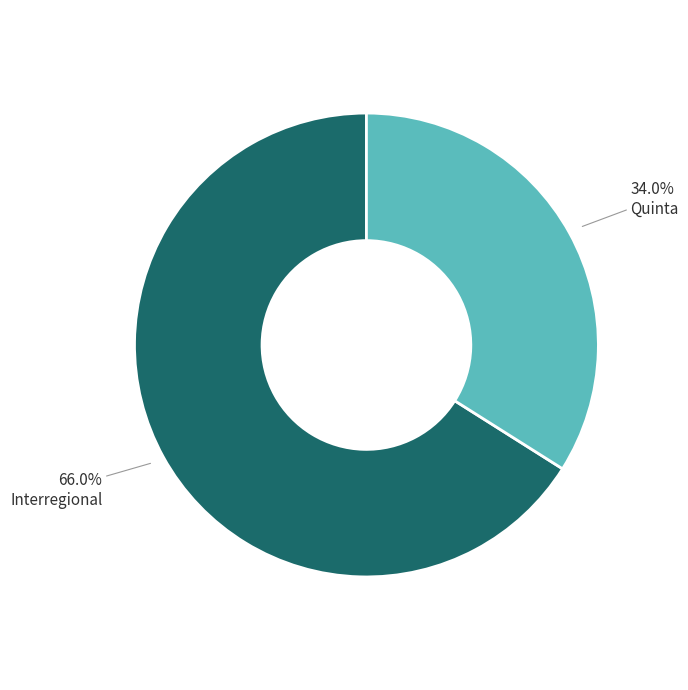

Is there a majority slice in this chart?

Yes